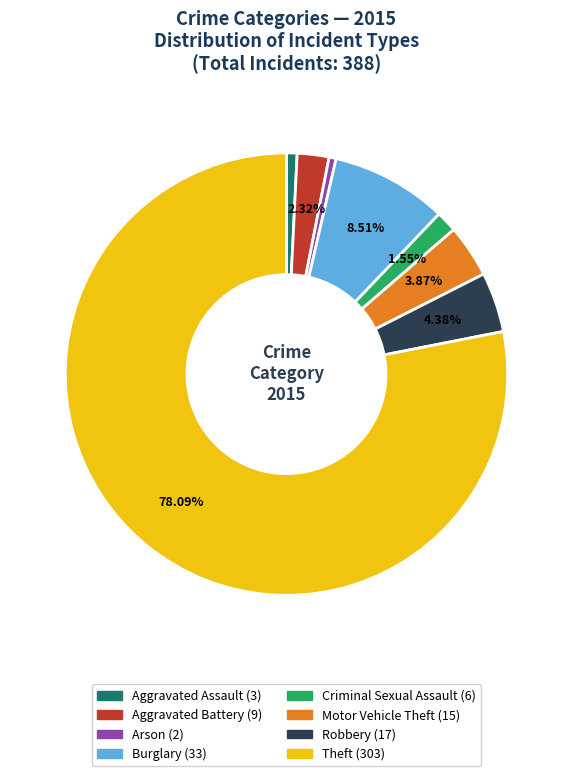

How many slices are in this pie chart?

8